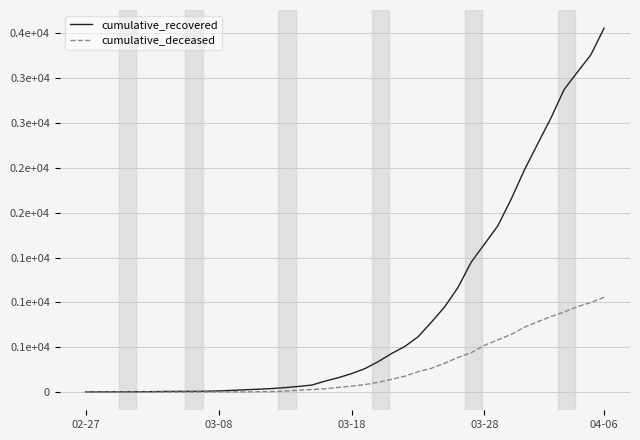

Is this an area chart (filled region under the line)?

No